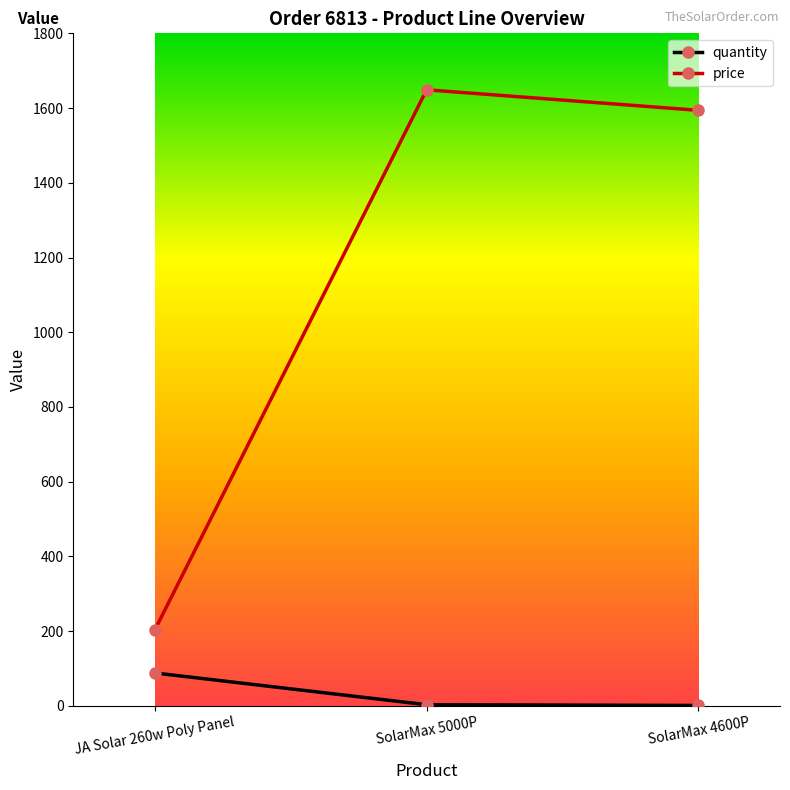

At which label does quantity reach its peak?

JA Solar 260w Poly Panel